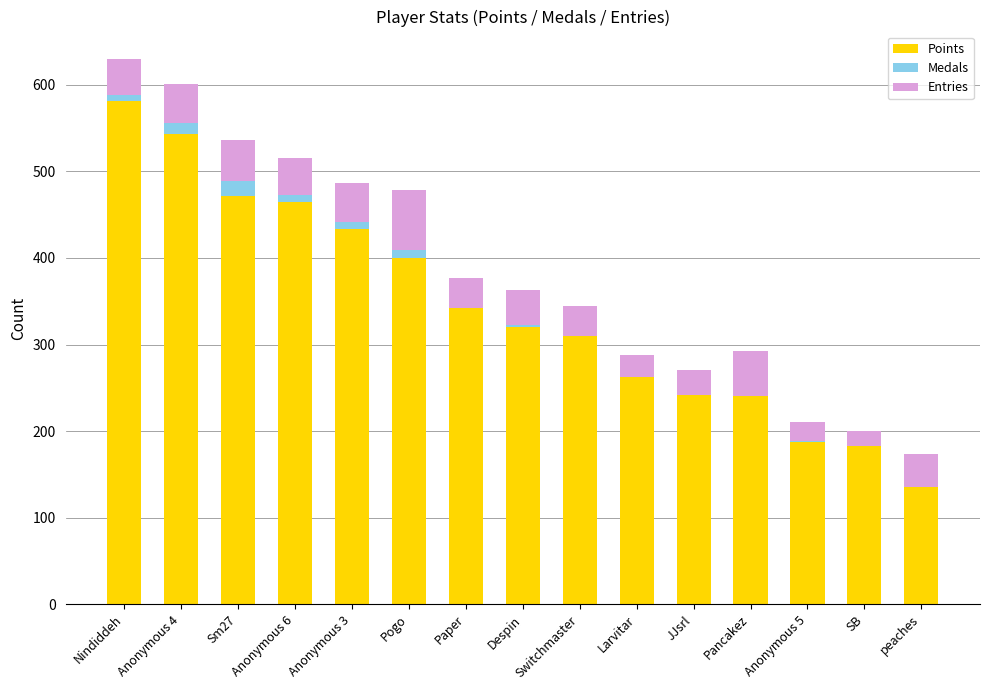

What is the average value of the Points series?

341